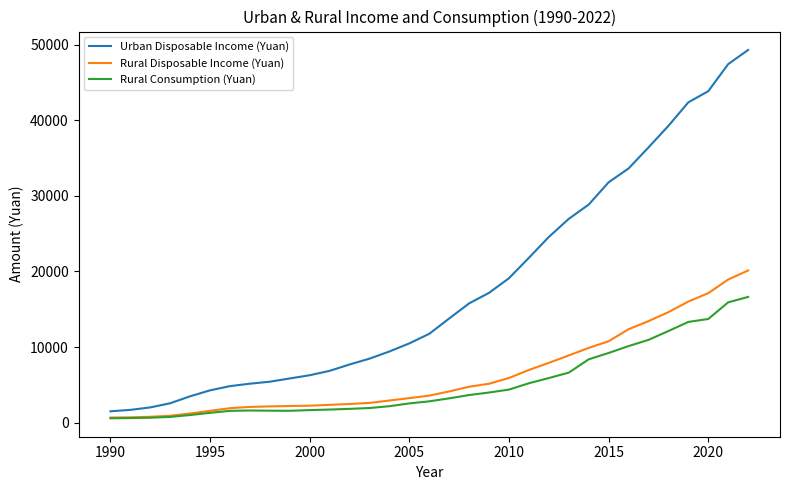

Which series has the largest range (max minus min)?

Urban Disposable Income (Yuan)